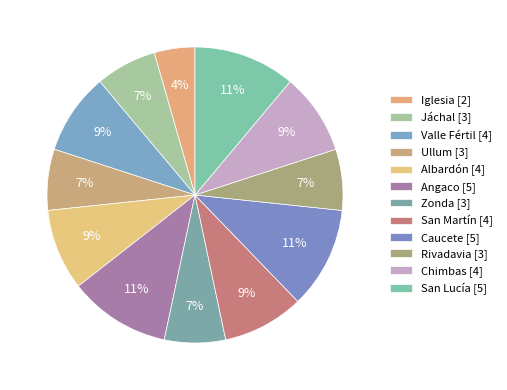

How many segments does this pie chart have?

12